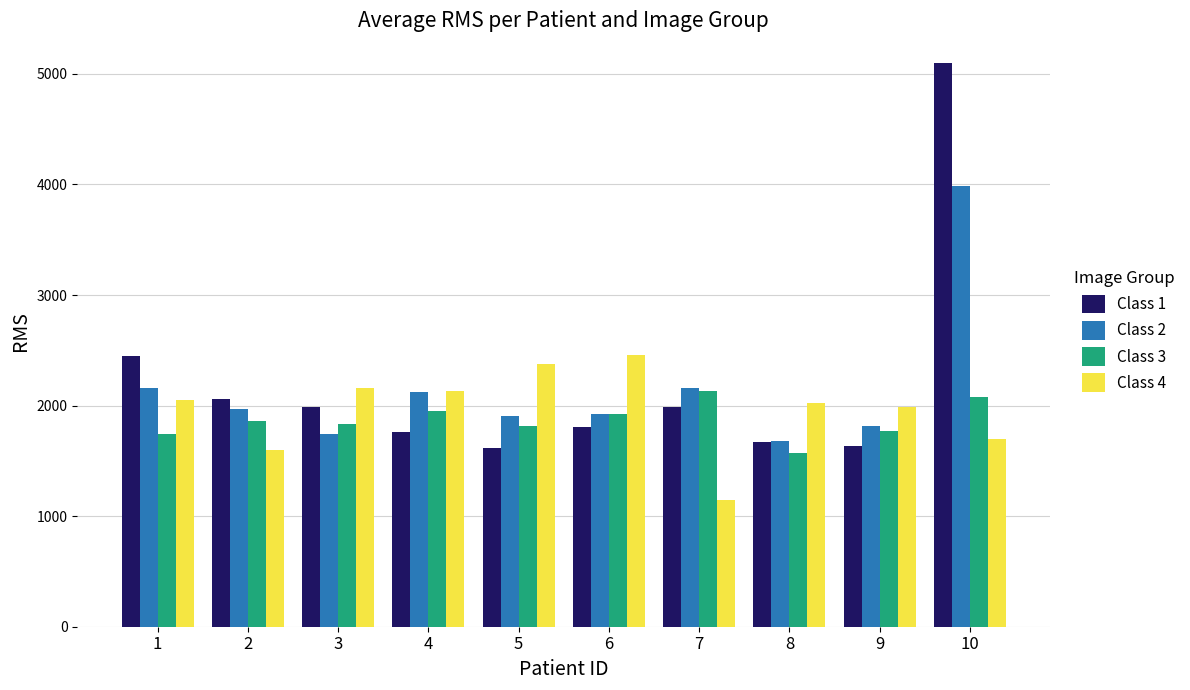

Does the chart contain any negative values?

No